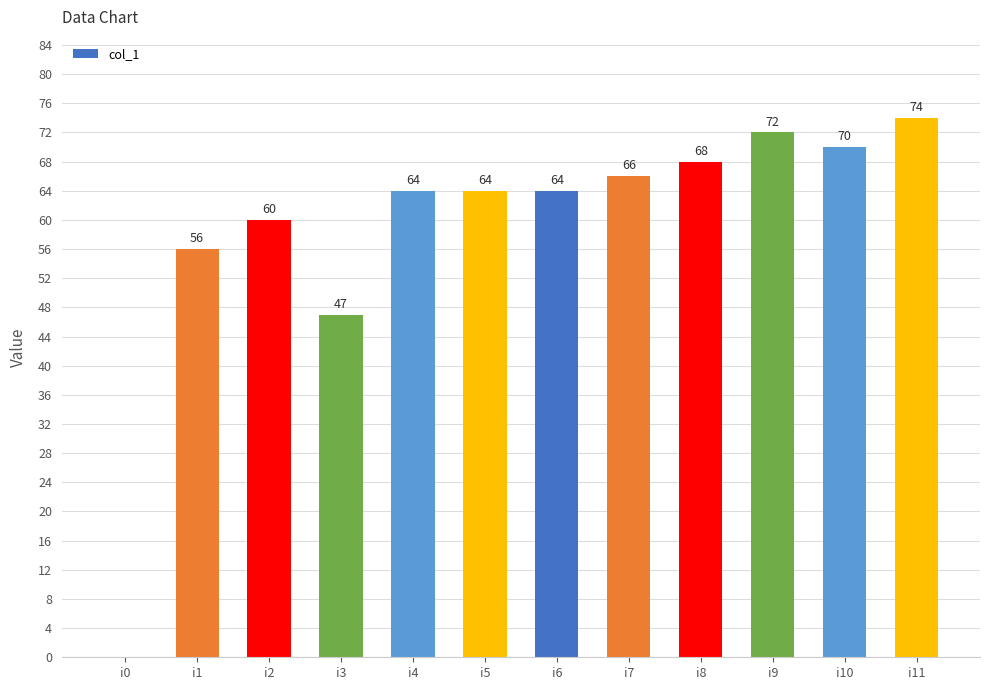

Reading left to right, what are all the values shown in this chart?

i0=0	i1=56	i2=60	i3=47	i4=64	i5=64	i6=64	i7=66	i8=68	i9=72	i10=70	i11=74